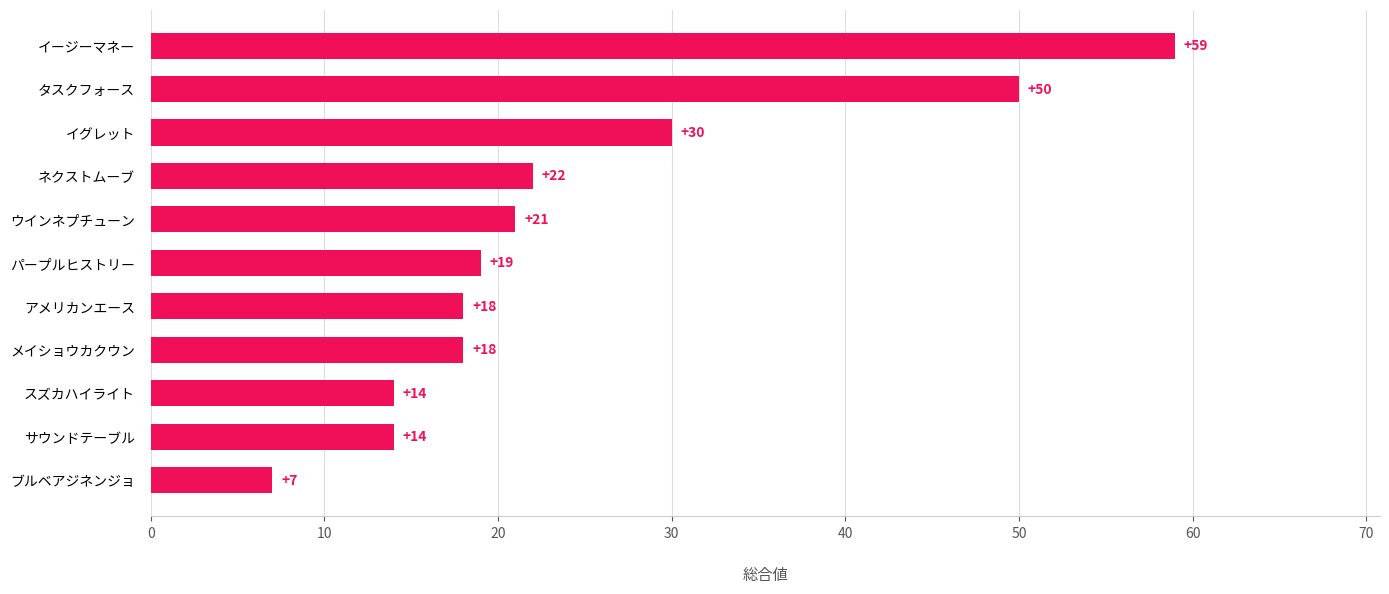

What is the maximum value shown in the chart?

59